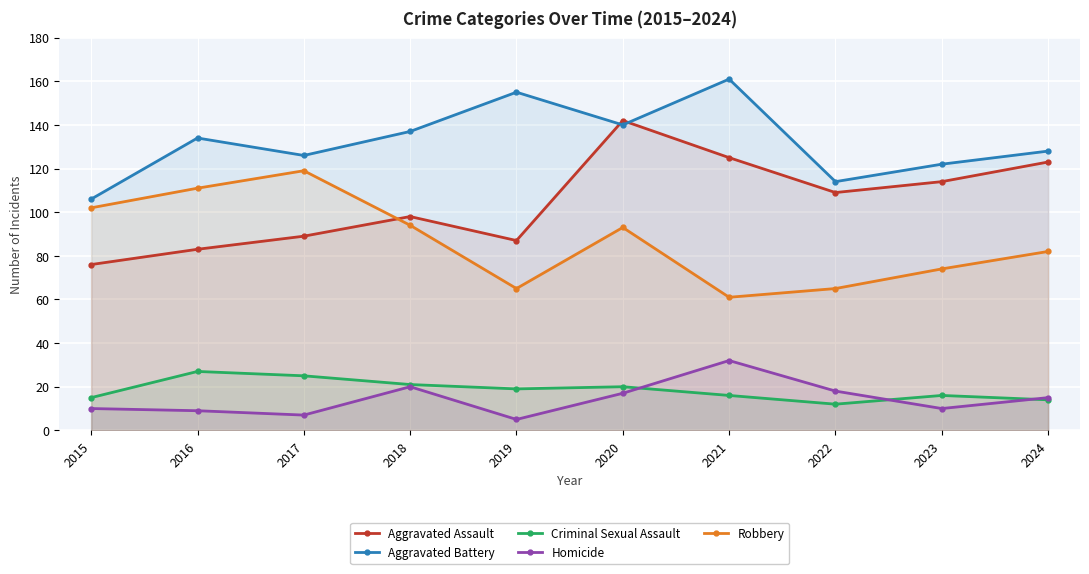

Where does the Criminal Sexual Assault series first go above 19?

2016